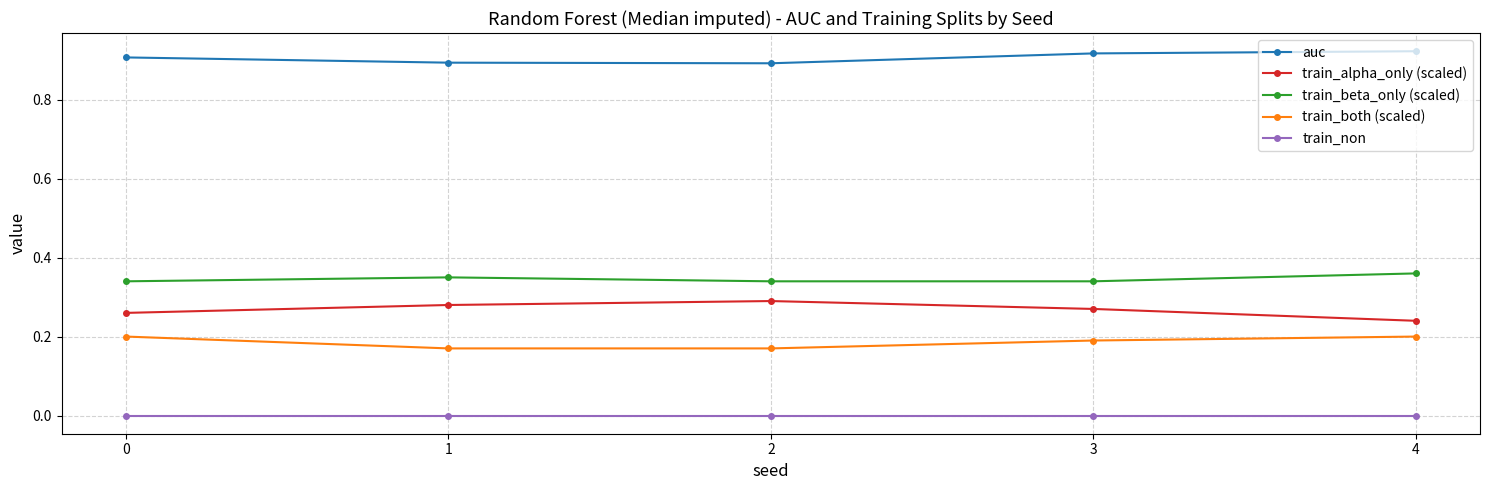

Which series has the largest range (max minus min)?

train_alpha_only (scaled)